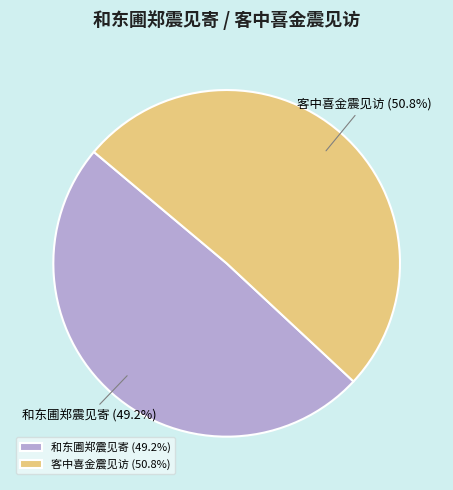

How much of the chart is everything except 客中喜金震见访?

49.2%